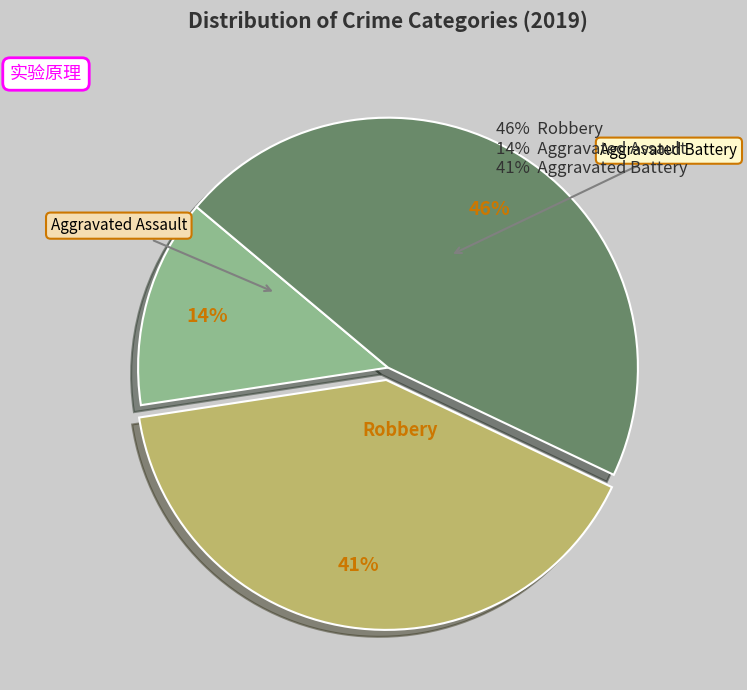

To the nearest percent, what is the average slice percentage?

33%